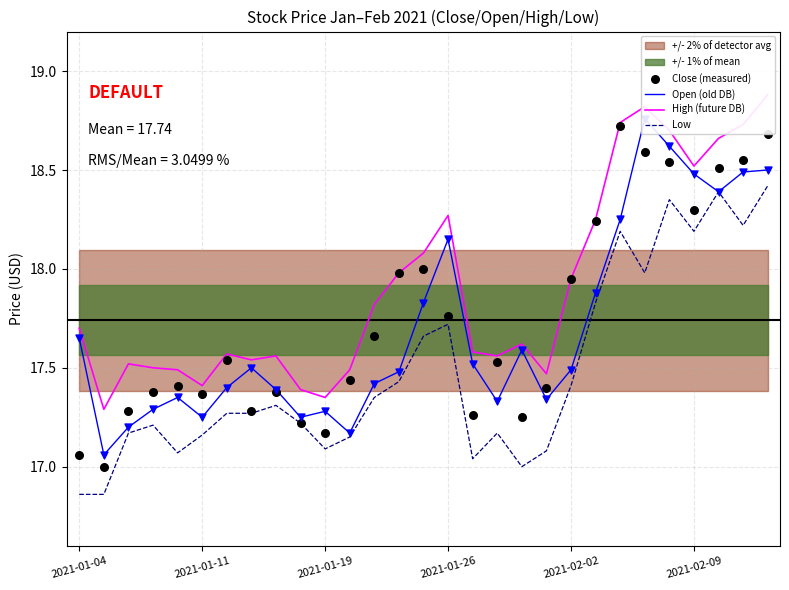

Which series reaches the maximum Y coordinate?

High (future DB)